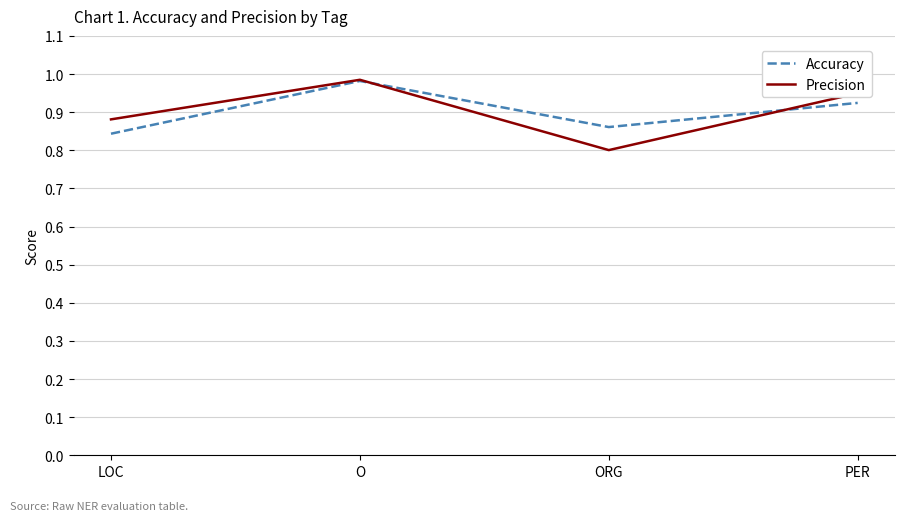

List the labels in order of Accuracy value, smallest first.

LOC, ORG, PER, O